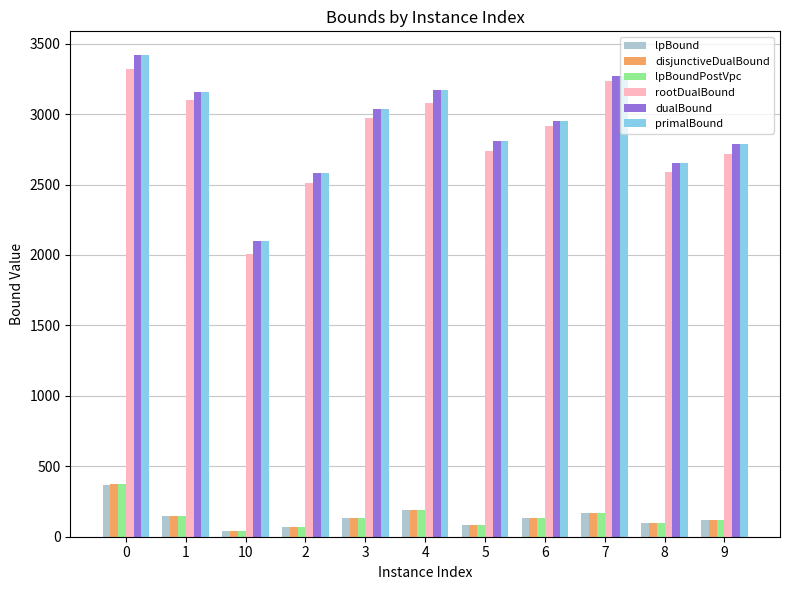

How many series are shown in this chart?

6